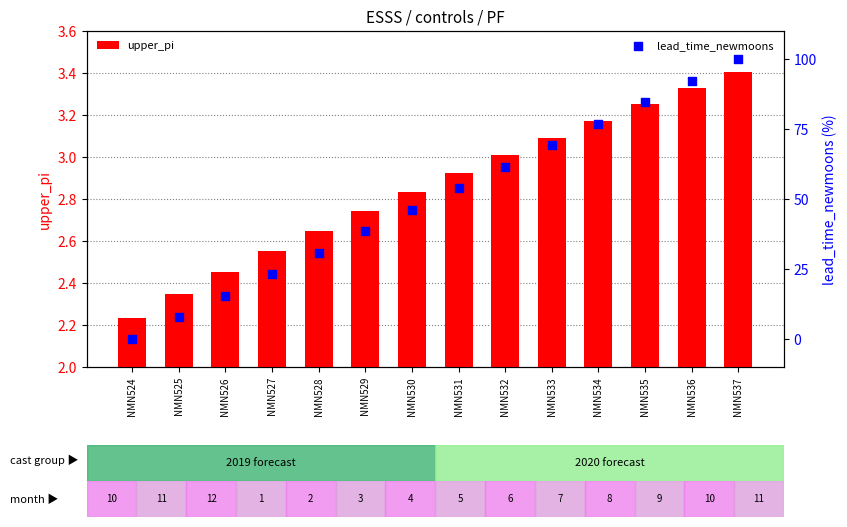

At how many categories does at least one series exceed 62?

5